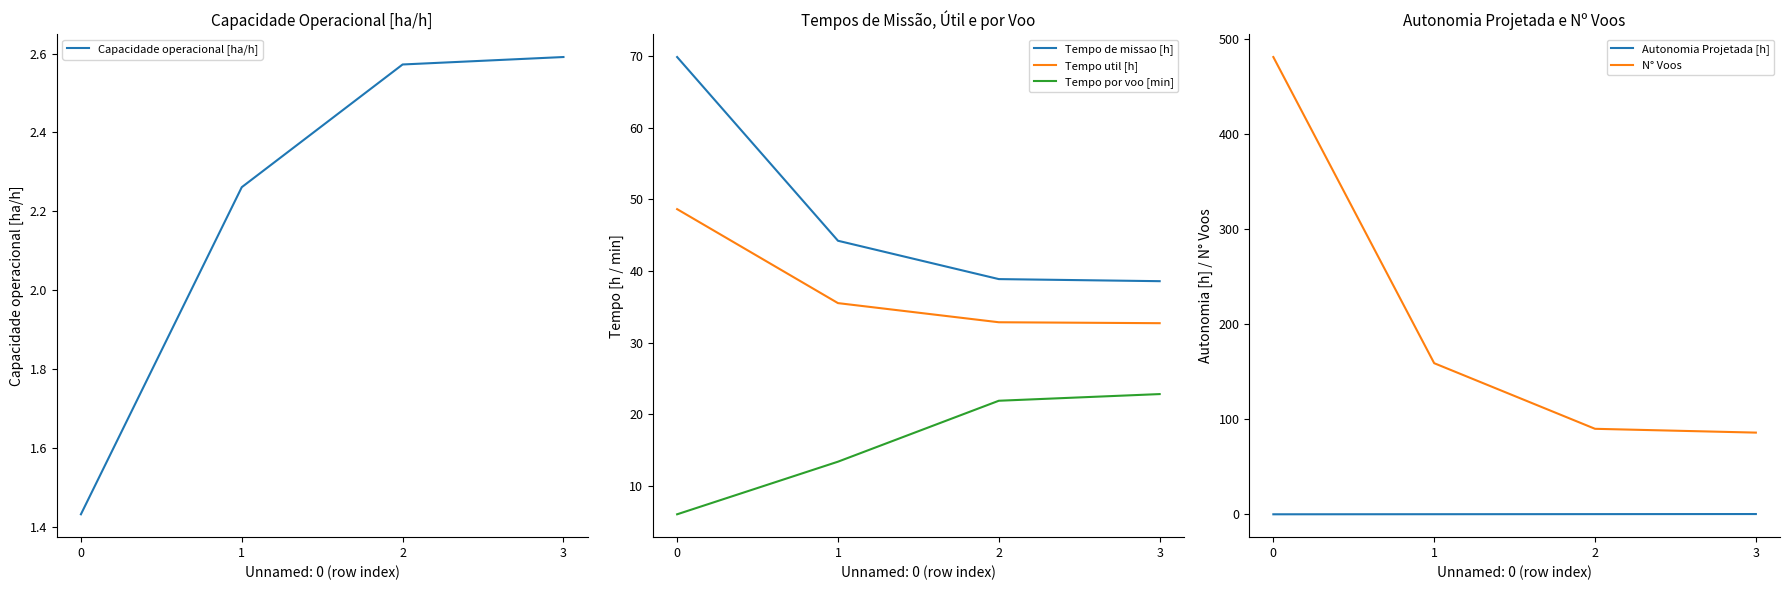

Count the Autonomia Projetada [h] values in the range 0 to 1.

4